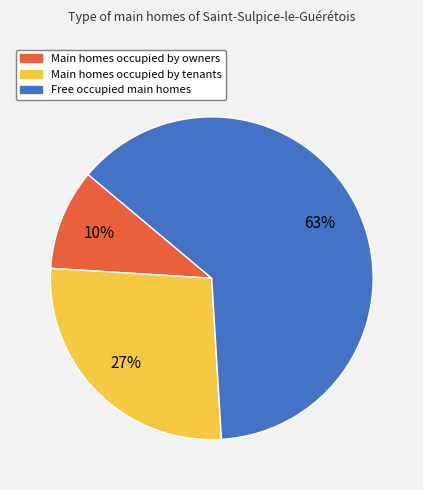

How many slices are in this pie chart?

3